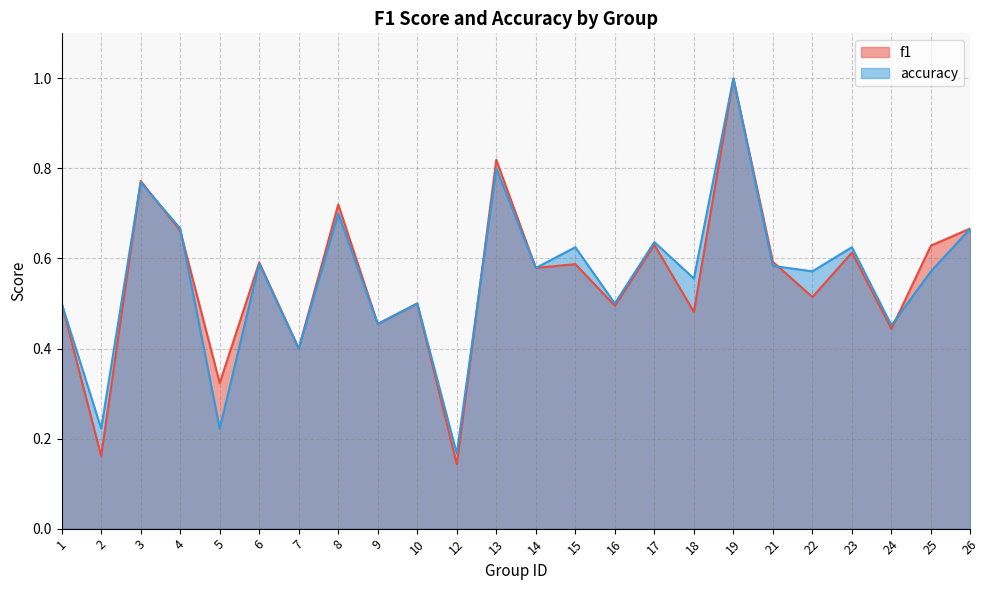

The f1 series shows 0.2 at 3. True or false?

False